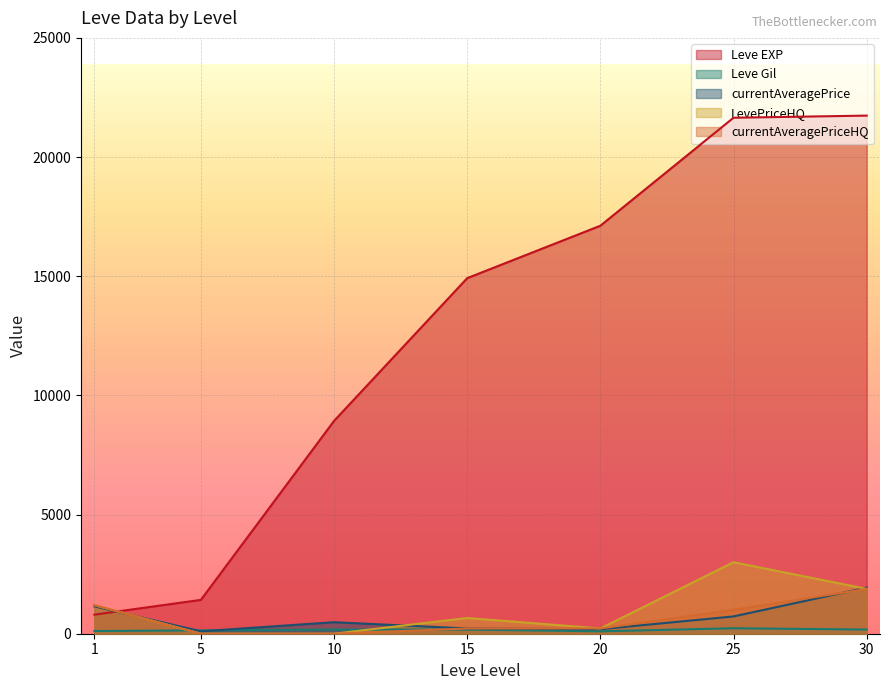

Reading right to left, extract all data points from this chart.

Leve EXP: 30=21740.0	25=21650.0	20=17120.0	15=14920.0	10=8930.0	5=1420.0	1=800.0
Leve Gil: 30=175.0	25=229.0	20=101.0	15=172.0	10=175.0	5=140.0	1=113.0
currentAveragePrice: 30=1936.1	25=725.0	20=188.8	15=220.0	10=483.1	5=101.0	1=1148.2
LevePriceHQ: 30=1880.9	25=3000.0	20=222.0	15=660.0	10=0.0	5=0.0	1=1199.5
currentAveragePriceHQ: 30=1880.9	25=1000.0	20=222.0	15=220.0	10=0.0	5=0.0	1=1199.5